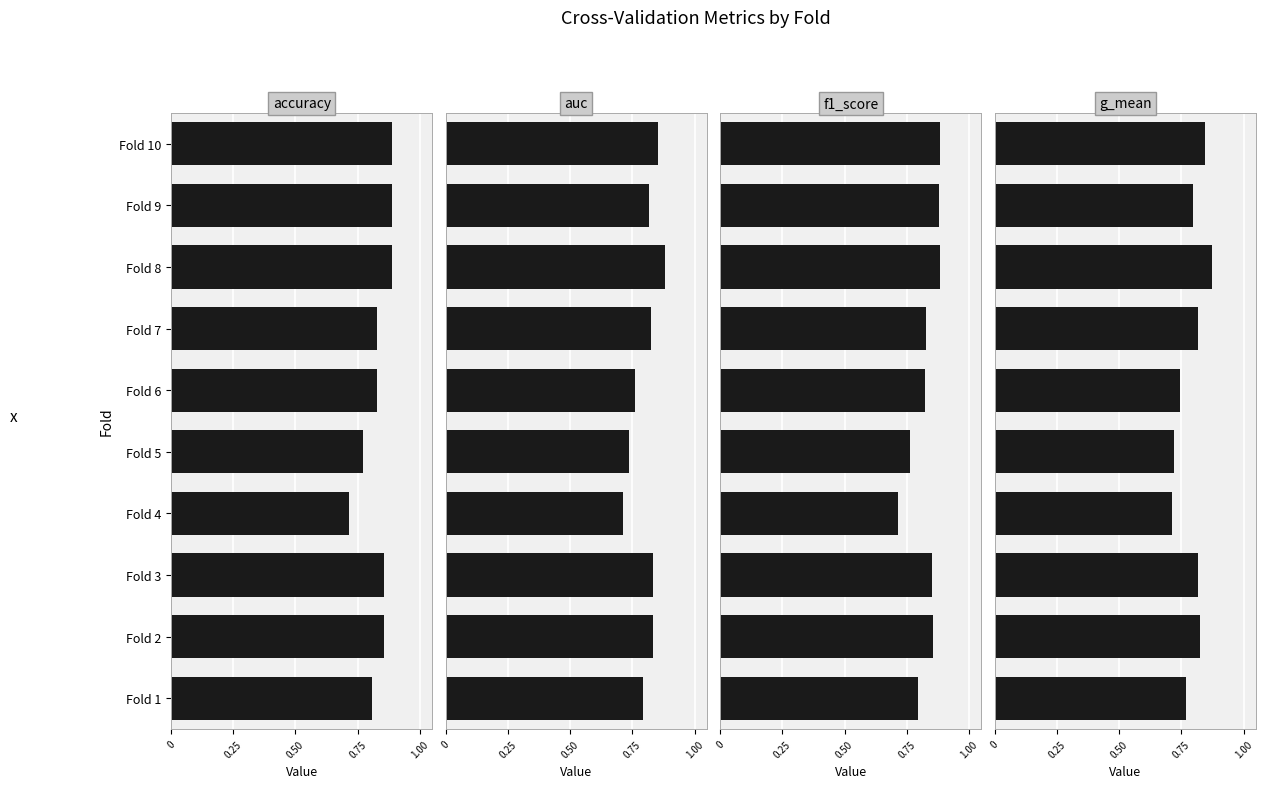

What is the label of the 3rd bar from the right?

7